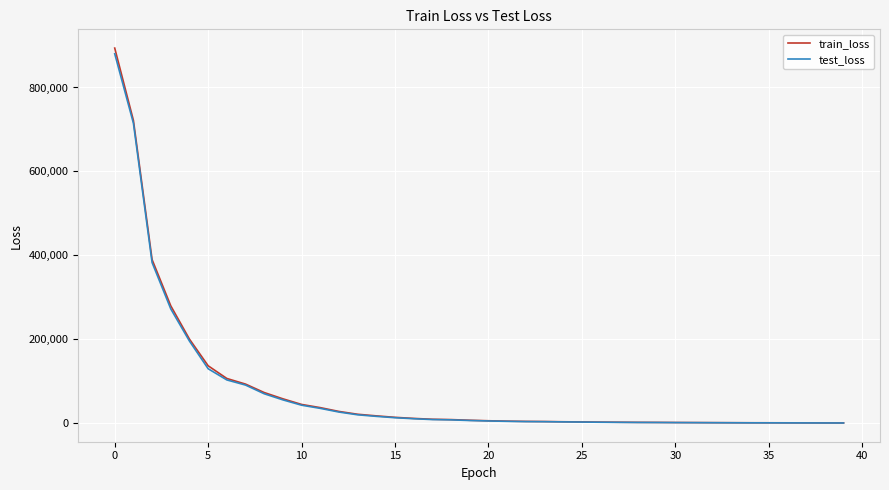

What is the maximum value for test_loss?

880379.1